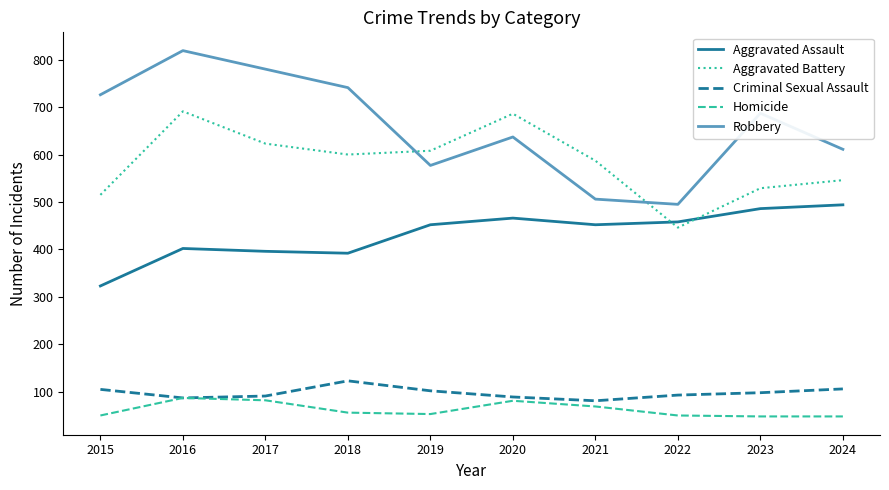

Where does the Criminal Sexual Assault series first go above 98?

2015